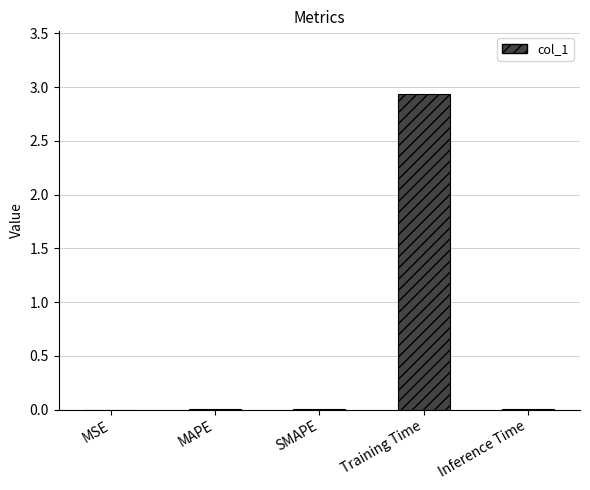

At which category does the chart reach its peak across all series?

Training Time